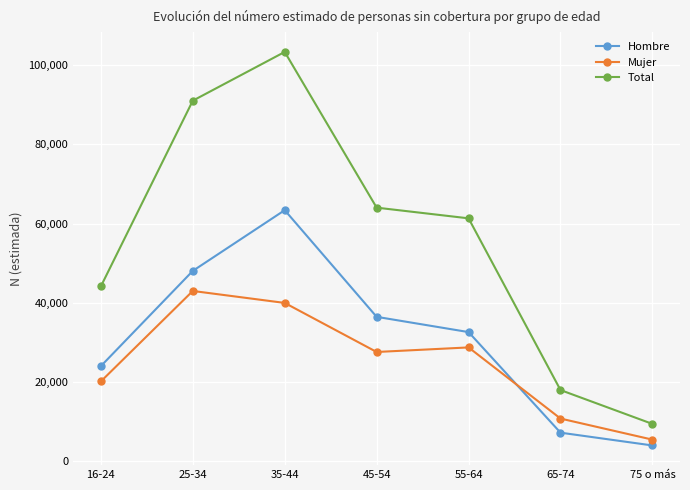

At which category is the sum across all series the highest?

35-44